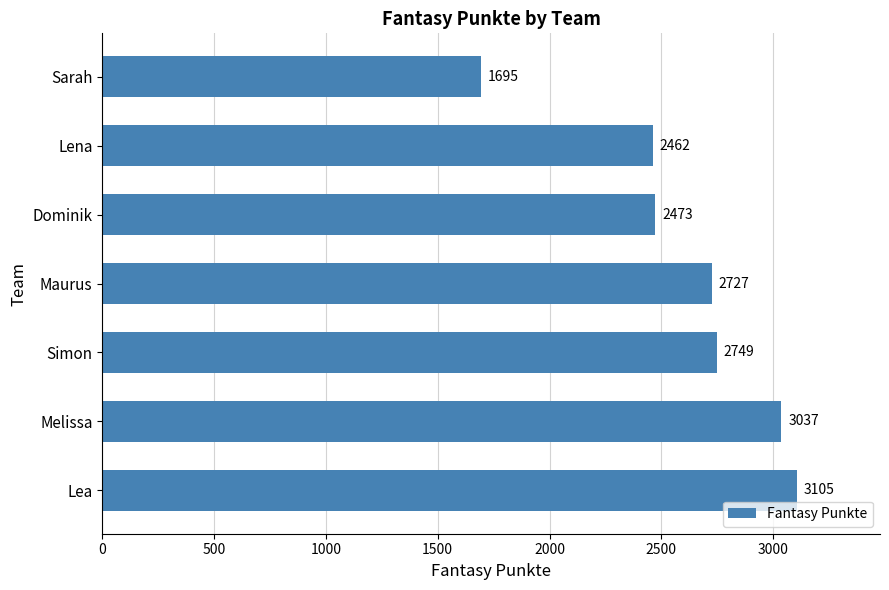

Reading bottom to top, transcribe all the data shown in this chart.

3105	3037	2749	2727	2473	2462	1695